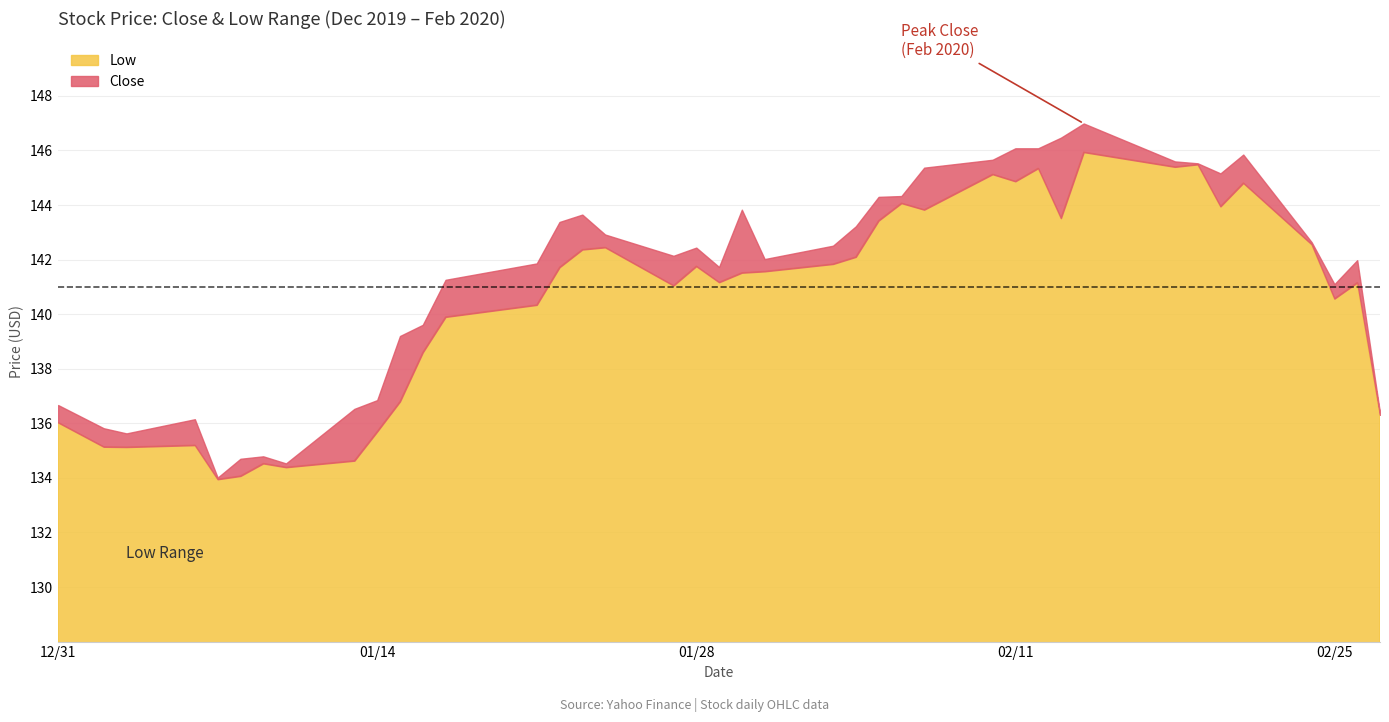

What are all the series names shown in the legend?

Low, Close